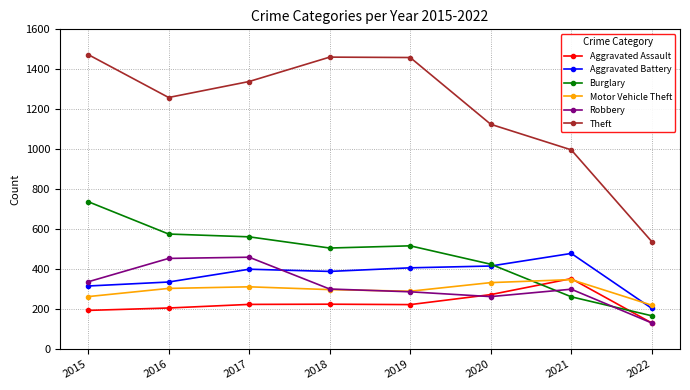

Which series has the widest spread of values?

Theft